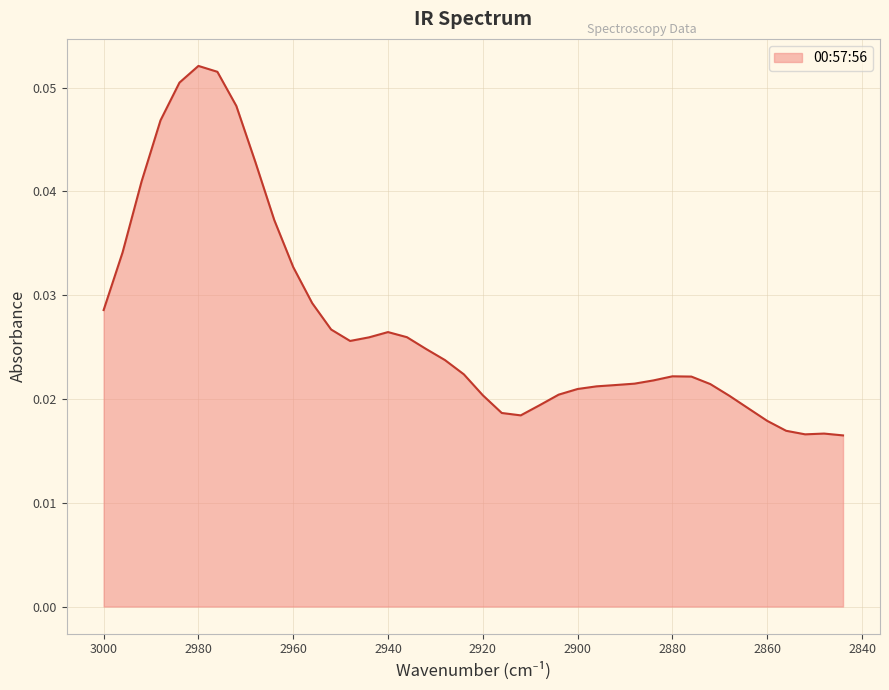

Between 2860 and 2904, which is larger?

2904